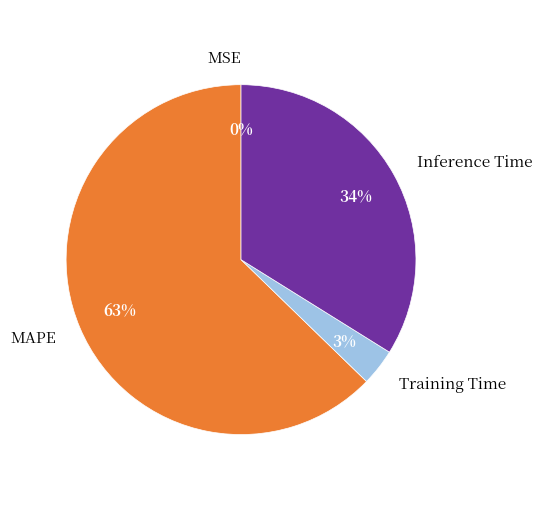

What percentage is the Inference Time slice, to the nearest percent?

34%